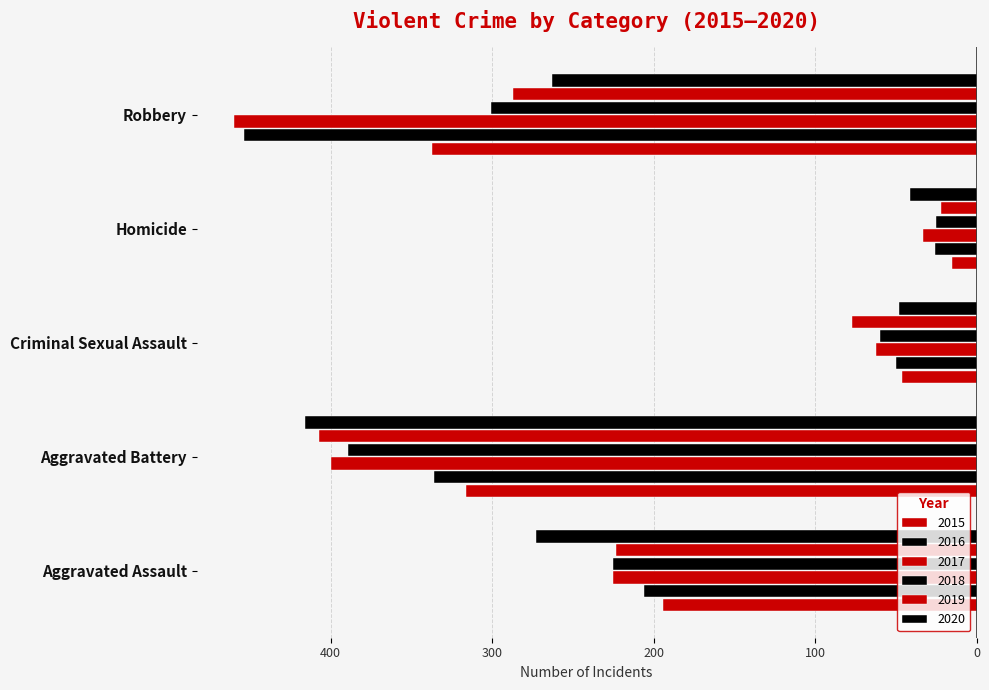

How many bars are there in each group?

6